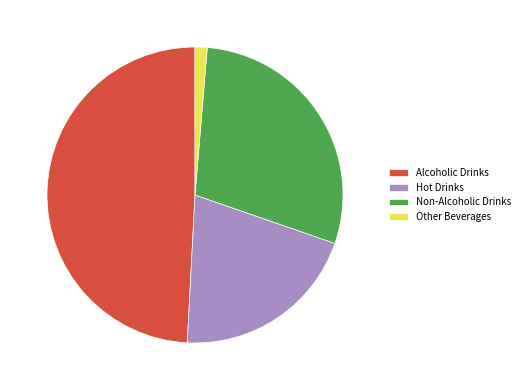

Which has a higher value, Other Beverages or Hot Drinks?

Hot Drinks